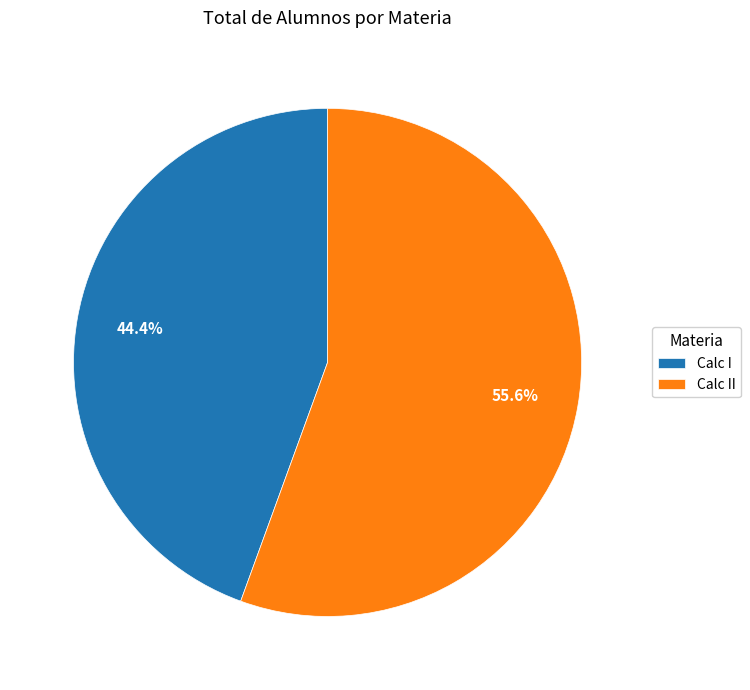

Which slice represents more than half of the pie?

Calc II